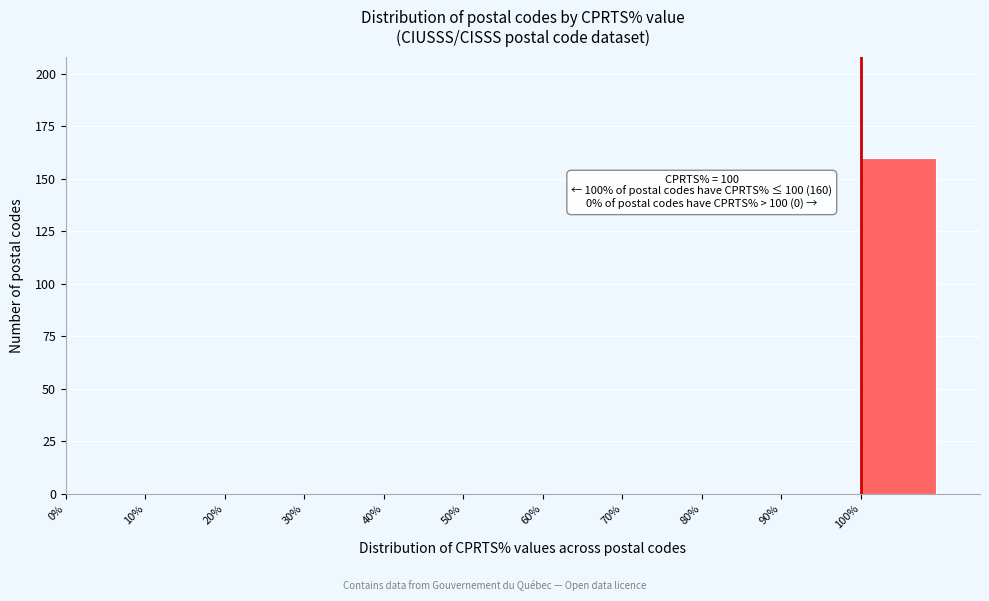

Over which range of the x-axis is the bar tallest?

100 to 110